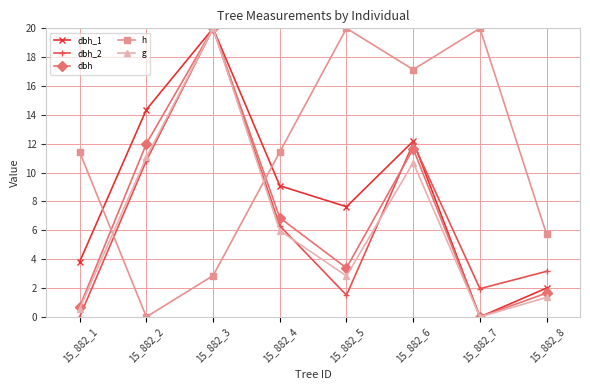

Which series ends up on top after the final intersection of dbh_1 and dbh_2?

dbh_2